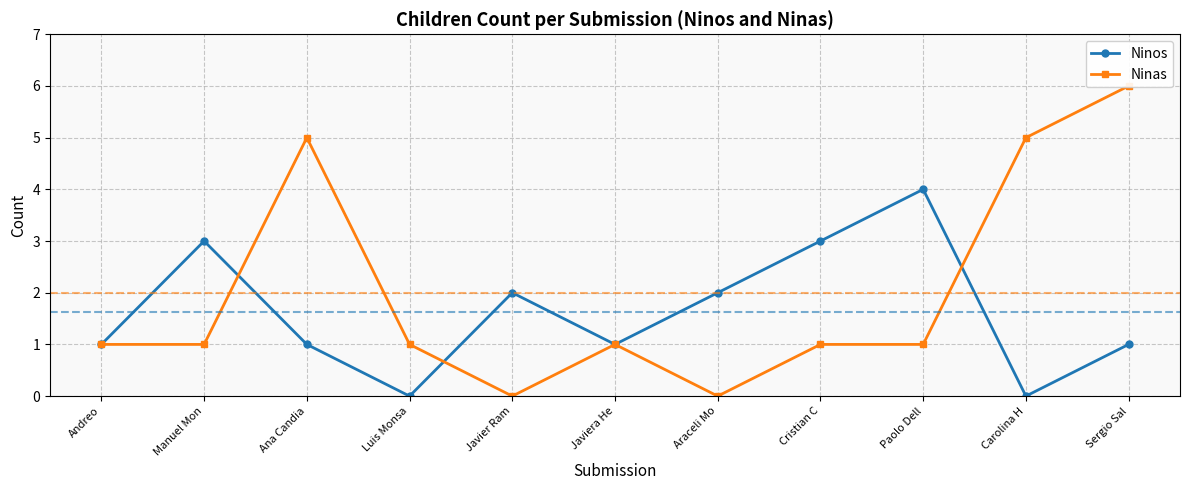

True or false: Ninas has more than 0 points higher than both neighbors.

True